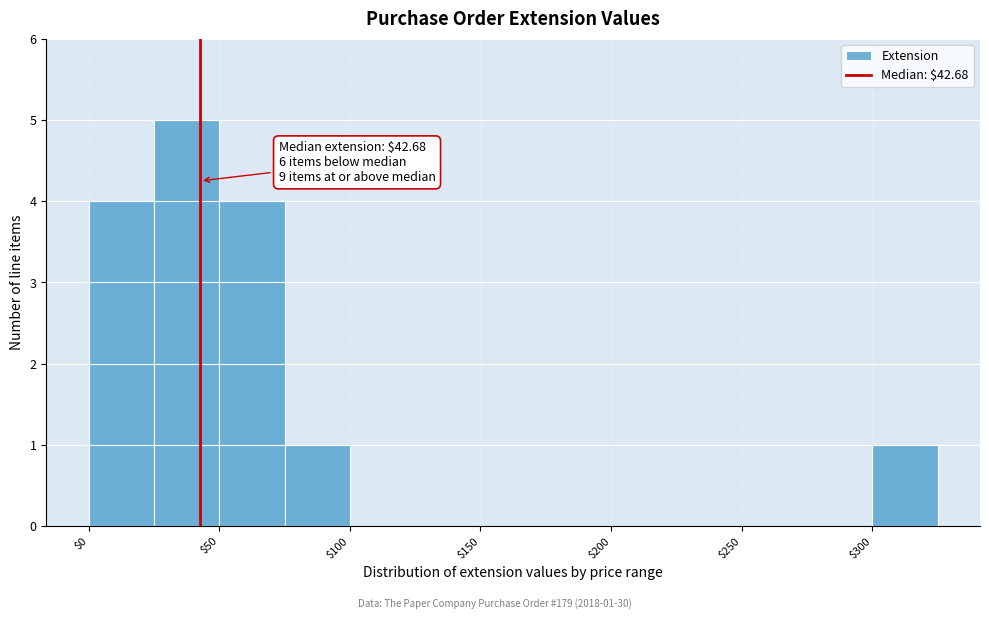

Which range on the x-axis has the tallest bar?

25 to 50